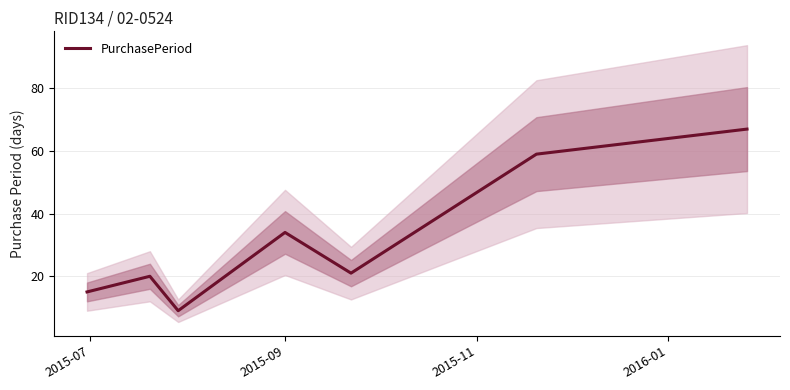

What is the minimum value for PurchasePeriod?

9